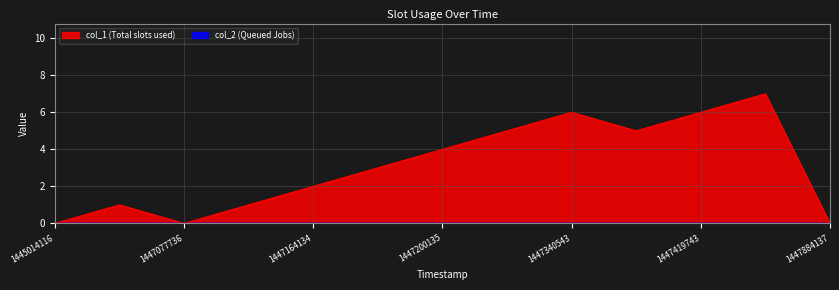

True or false: the data shows 3 at 1447077736.

False